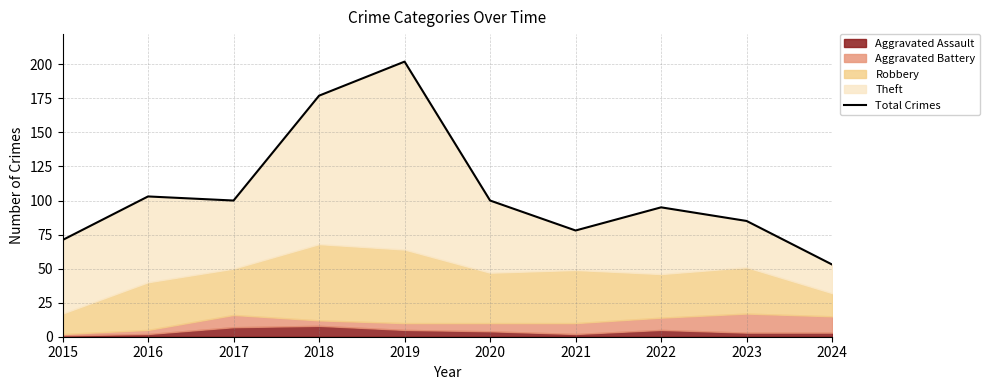

Reading left to right, transcribe all the data shown in this chart.

71	103	100	177	202	100	78	95	85	53